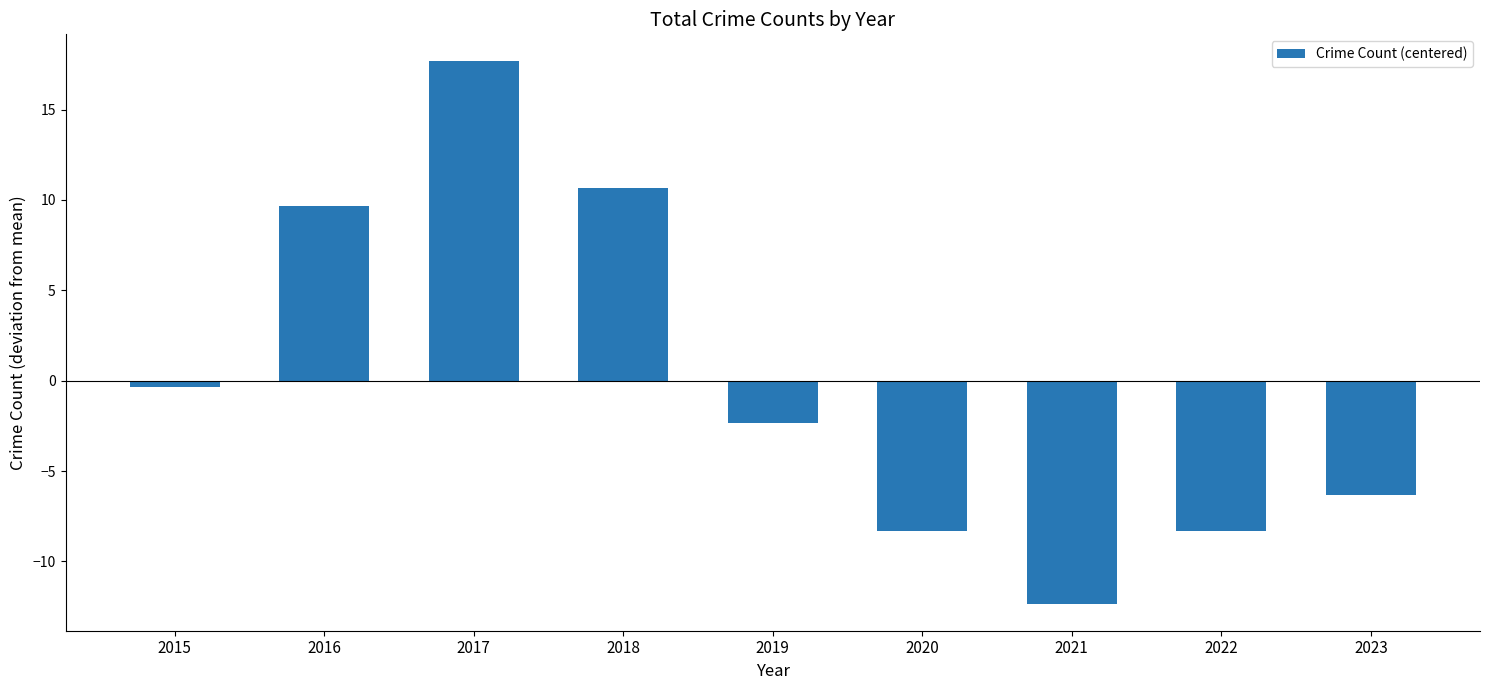

Which label corresponds to the smallest value in the chart?

2021